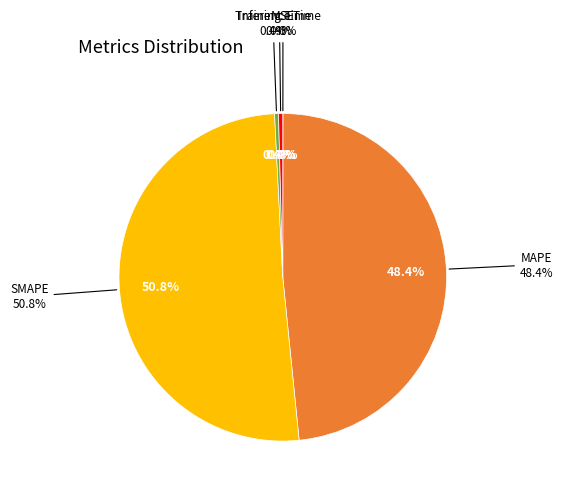

Which category has the biggest portion of the pie?

SMAPE